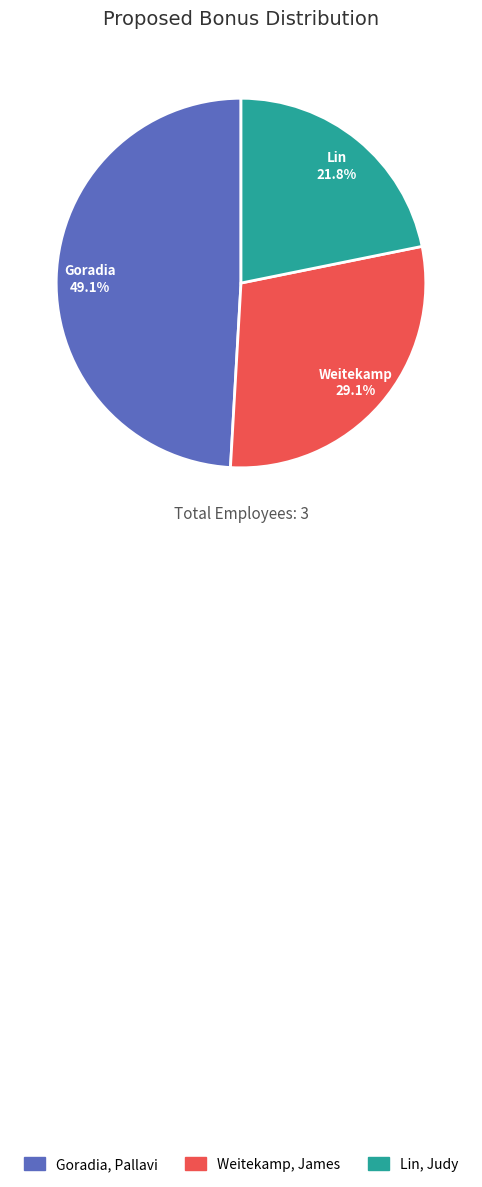

Rank the categories by value from highest to lowest.

Goradia, Pallavi, Weitekamp, James, Lin, Judy